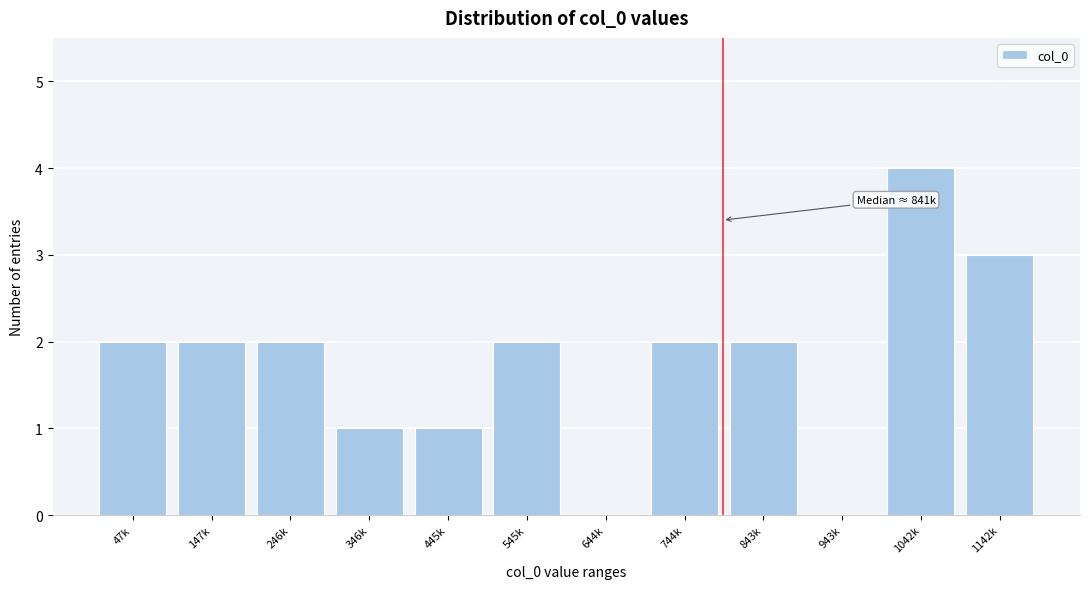

Reading left to right, what are all the values shown in this chart?

47k=2	147k=2	246k=2	346k=1	445k=1	545k=2	644k=0	744k=2	843k=2	943k=0	1042k=4	1142k=3